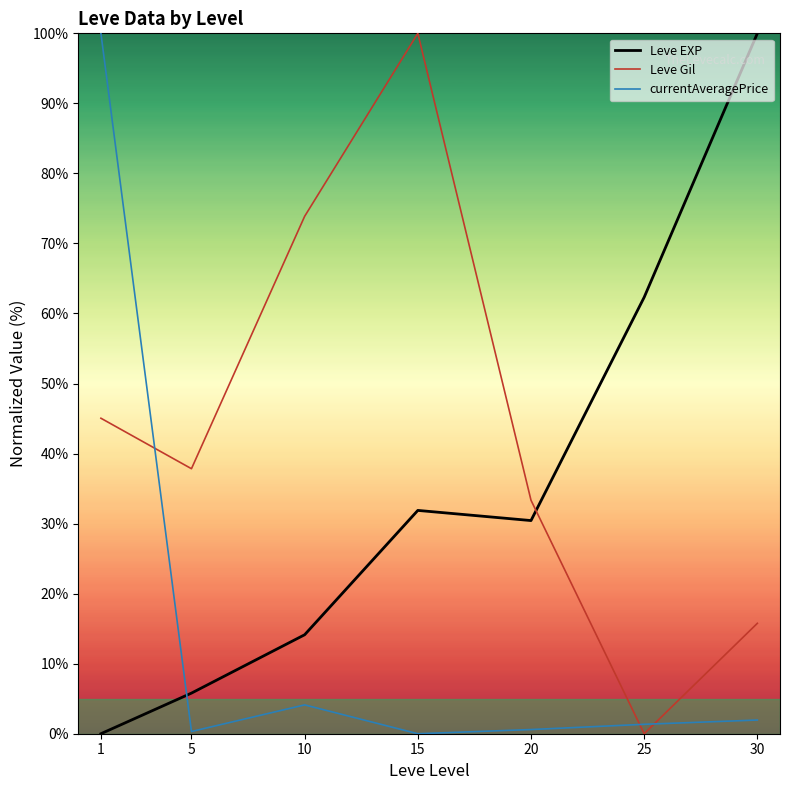

Is it true that currentAveragePrice equals 0.6 at 20?

True